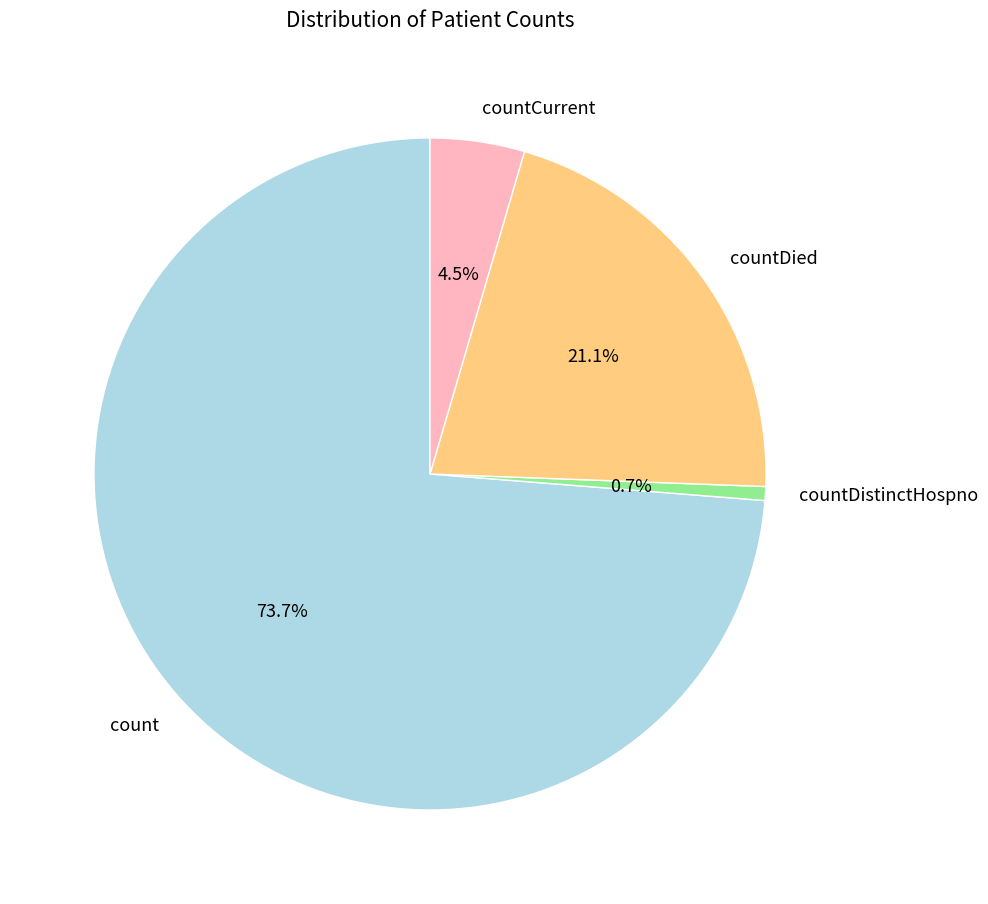

What is the smallest slice in the pie chart?

countDistinctHospno